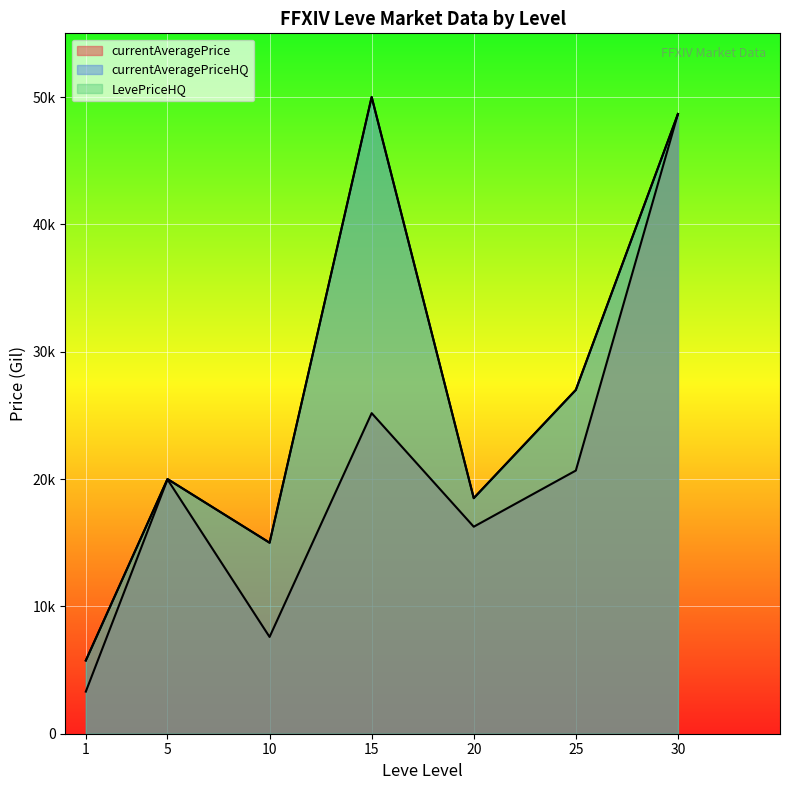

What is the greatest value displayed?

50000.0